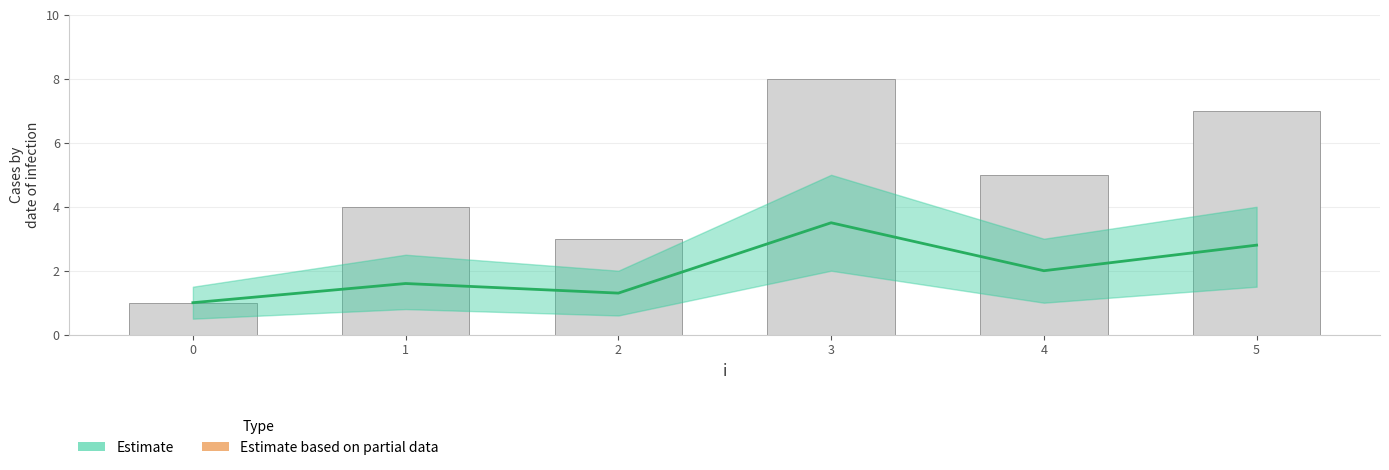

Count the number of values greater than 5.

2